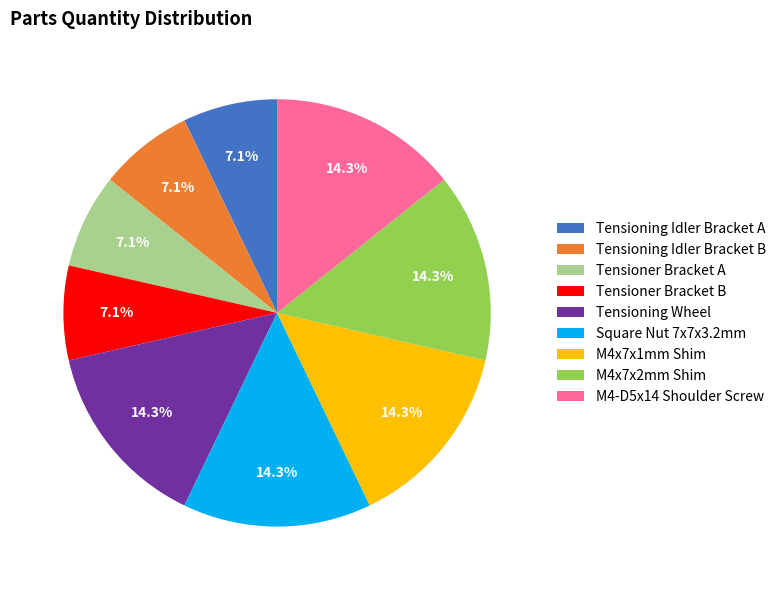

Which has a higher value, M4x7x1mm Shim or Tensioner Bracket A?

M4x7x1mm Shim